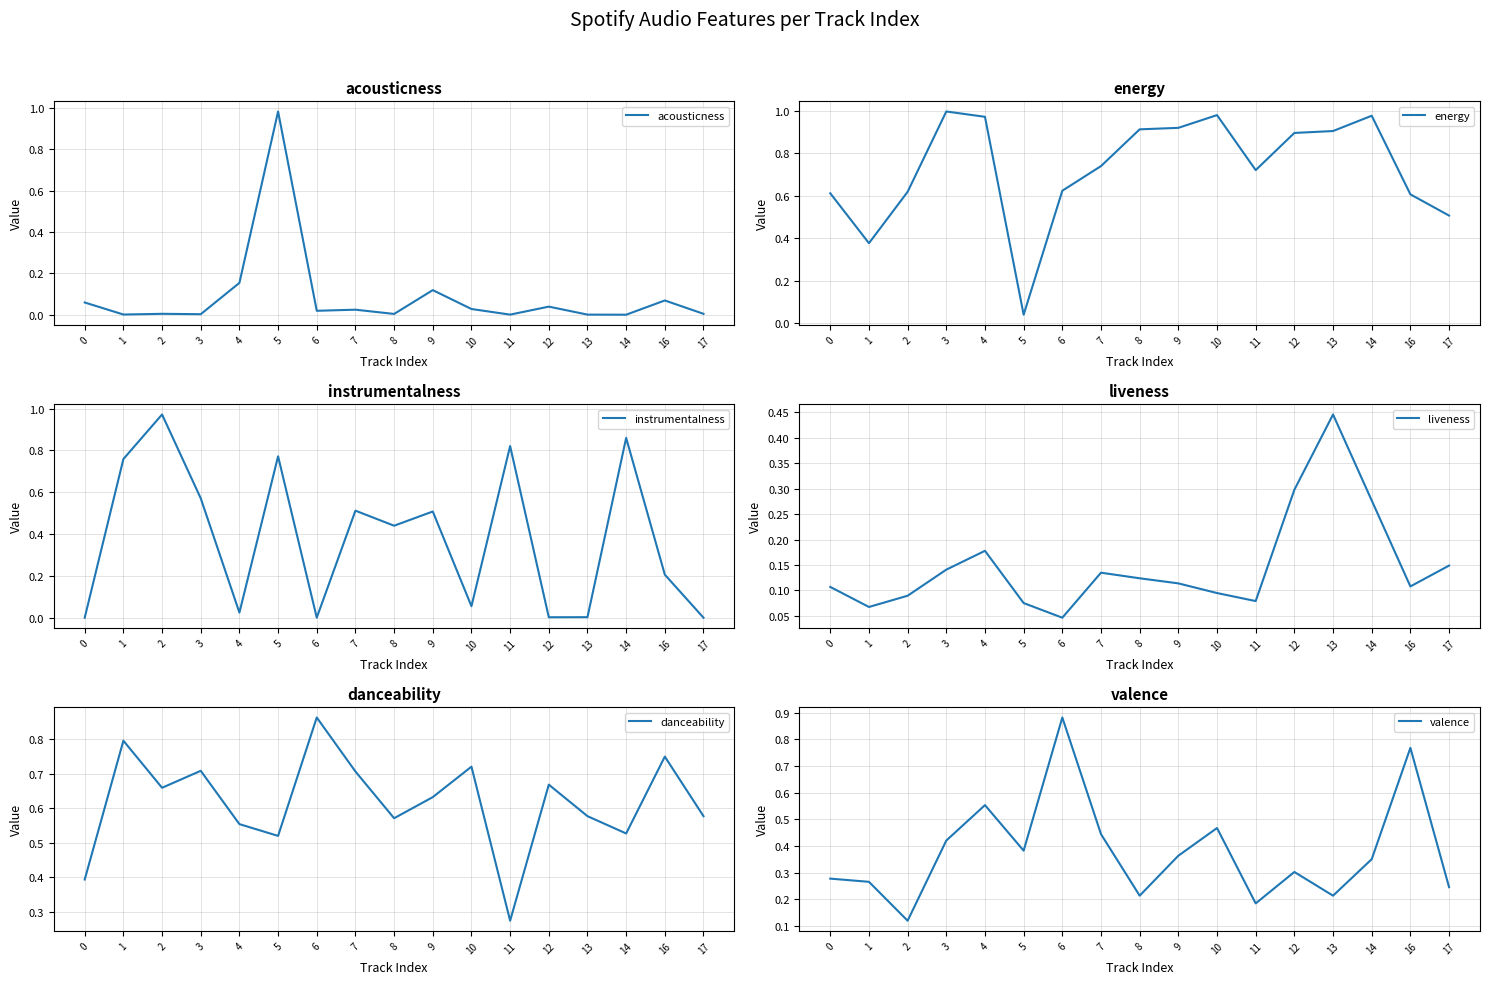

At which category does valence reach its first local peak?

4